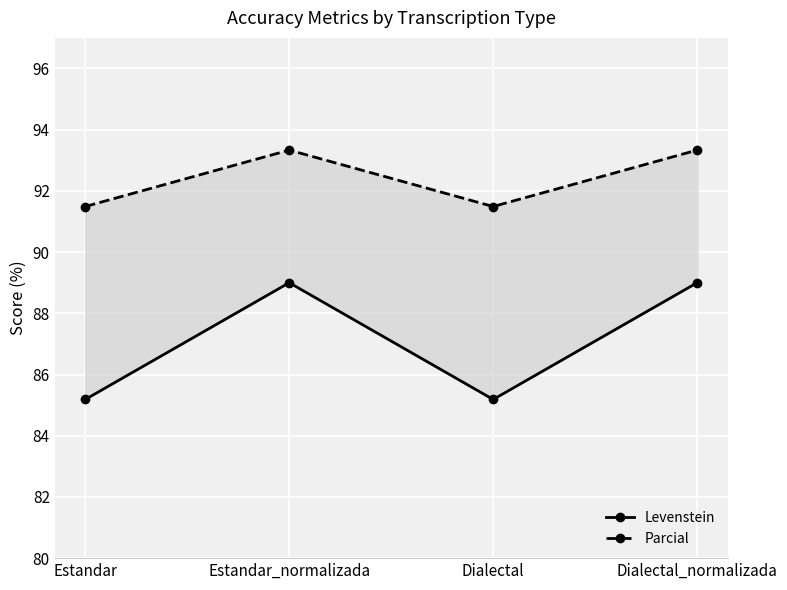

Which series has the largest total across all categories?

Parcial